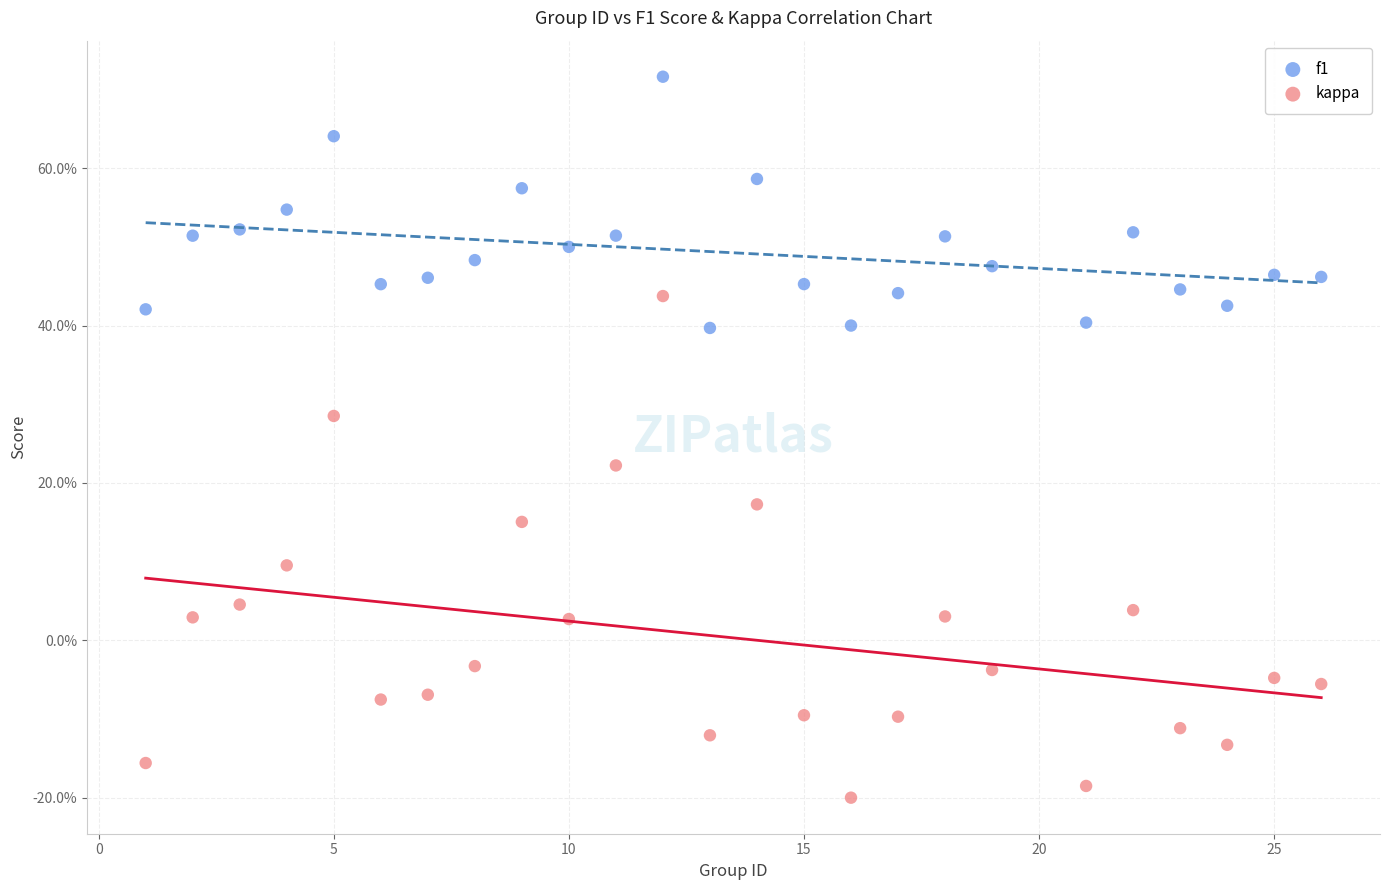

Which series has the largest Y range (max minus min)?

kappa